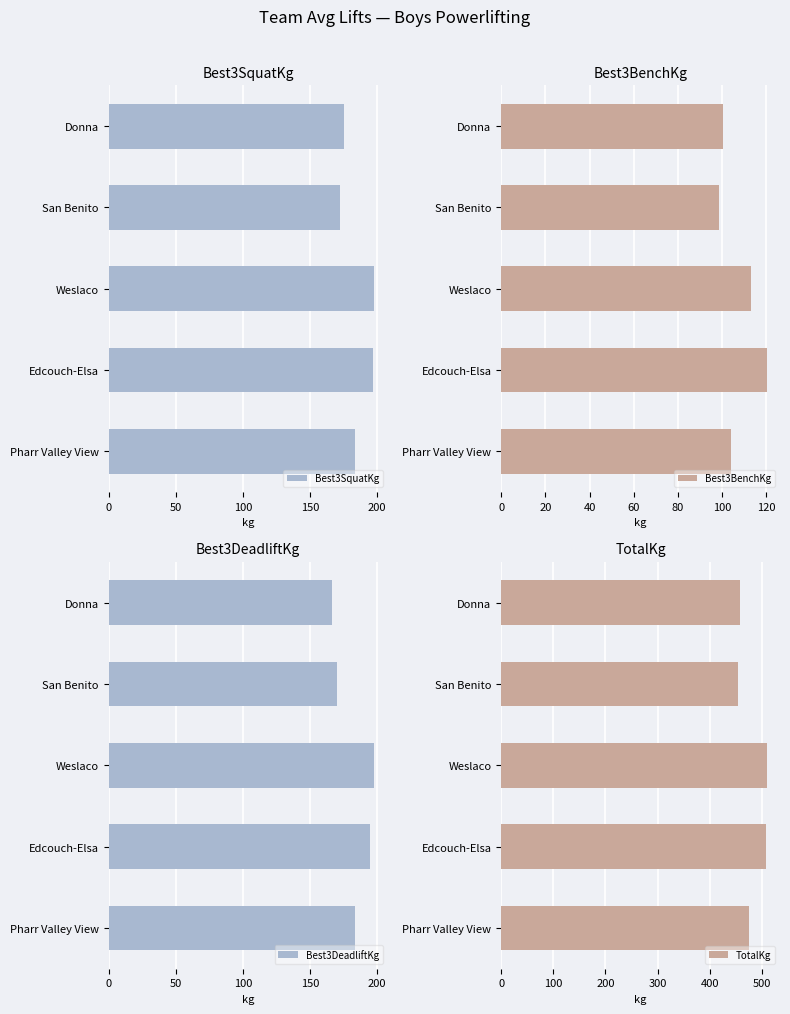

What is the highest value of the Best3SquatKg series?

197.7